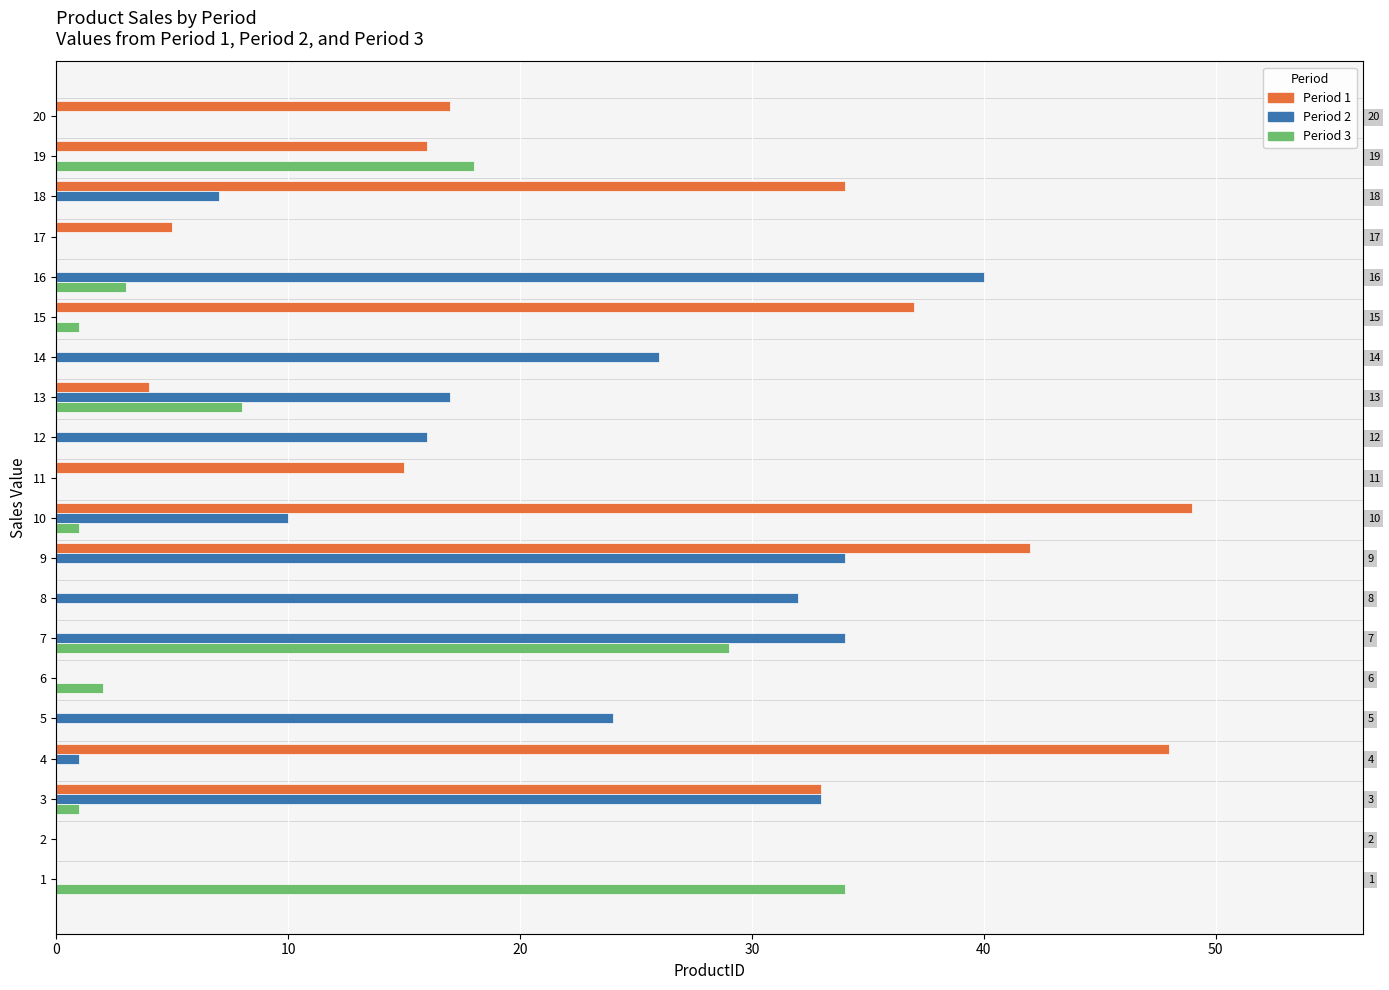

The Period 1 series shows 4 at 11. True or false?

False